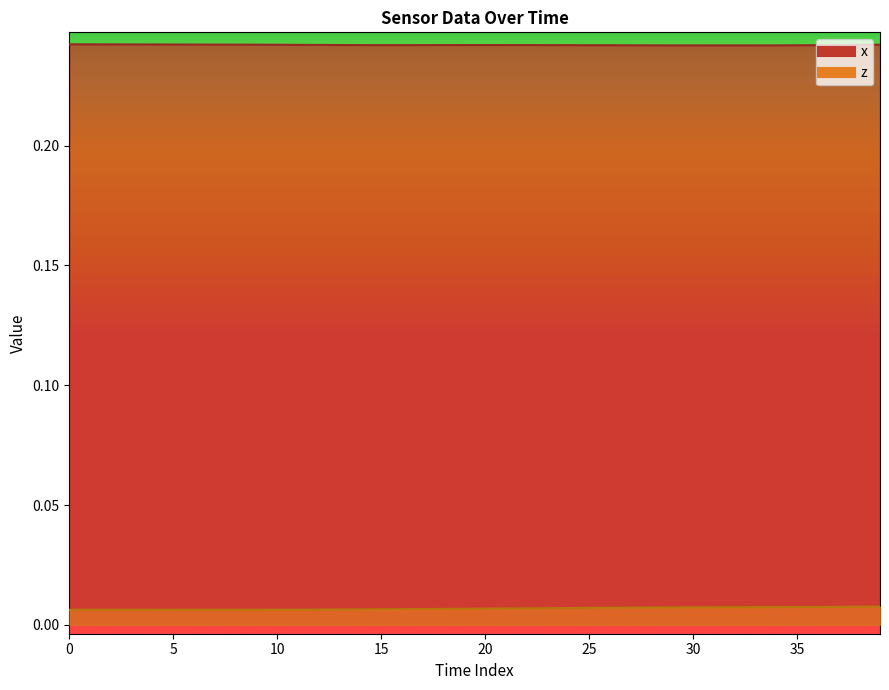

What is the total value across all series at 25?

0.2